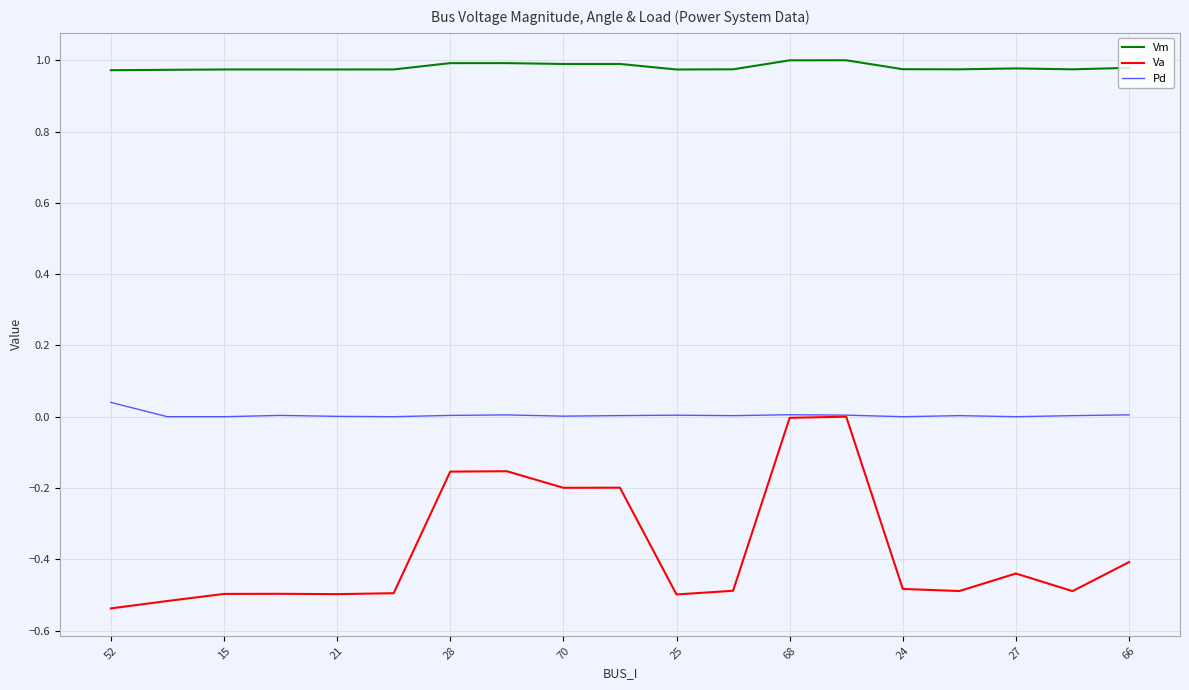

Which series has the largest total across all categories?

Vm